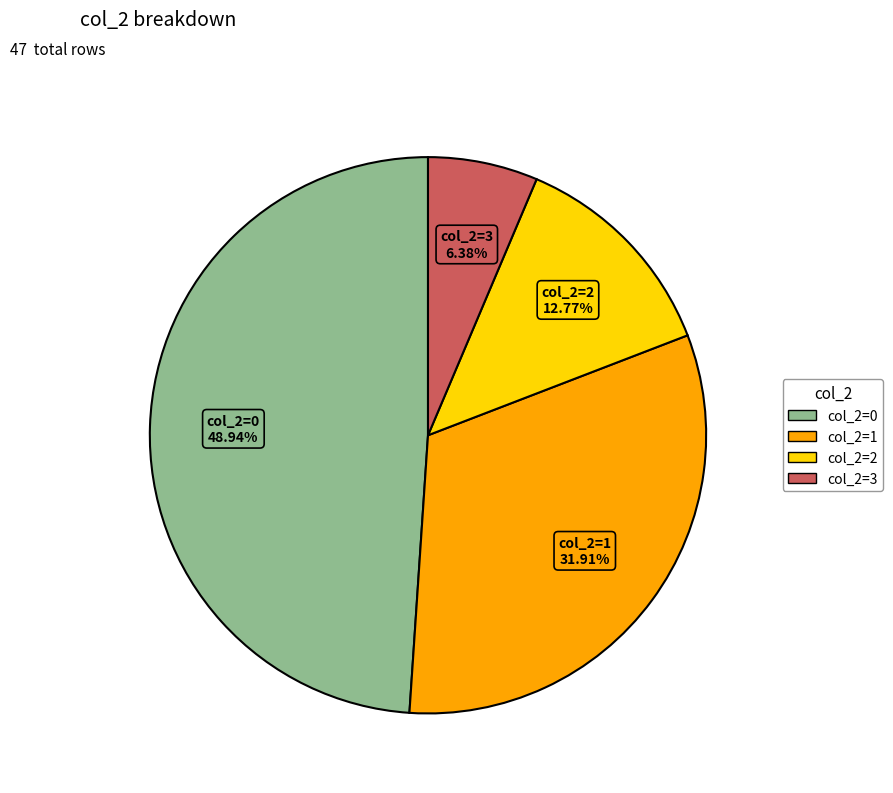

Is the sum of col_2=1 and col_2=0 greater than half?

Yes